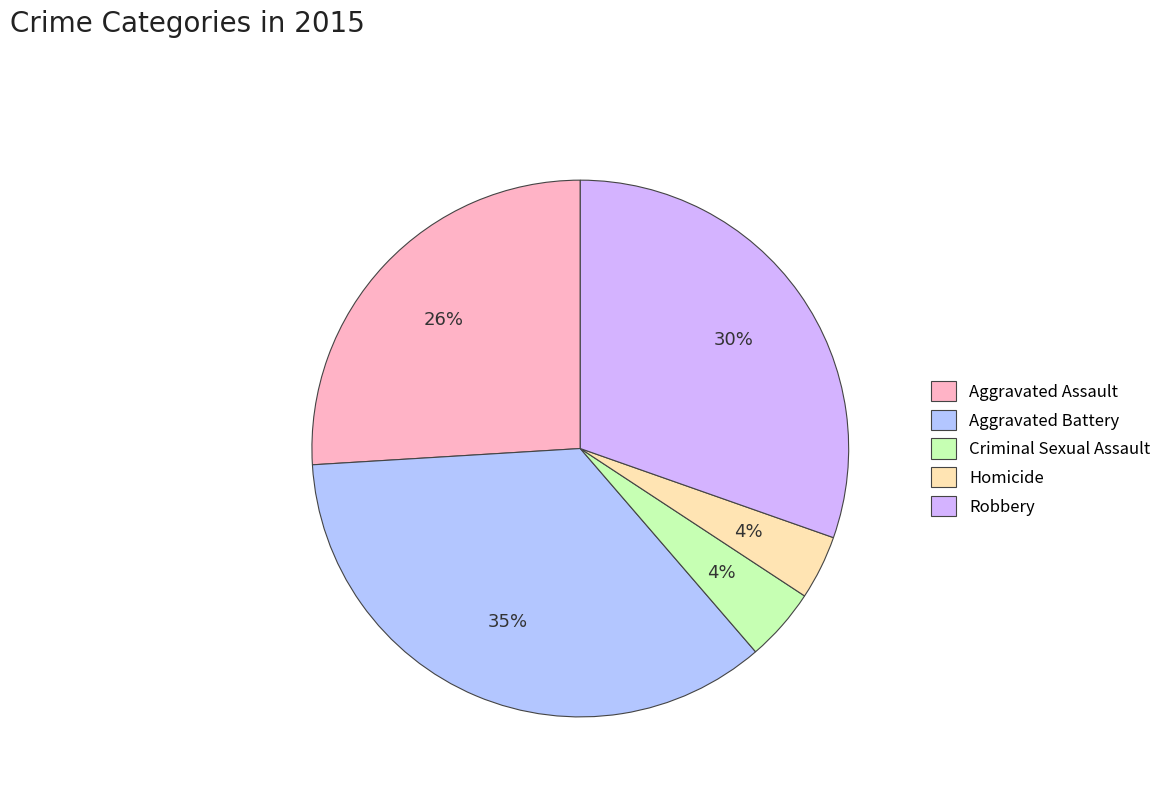

The Aggravated Assault slice represents 26% of the pie. True or false?

True